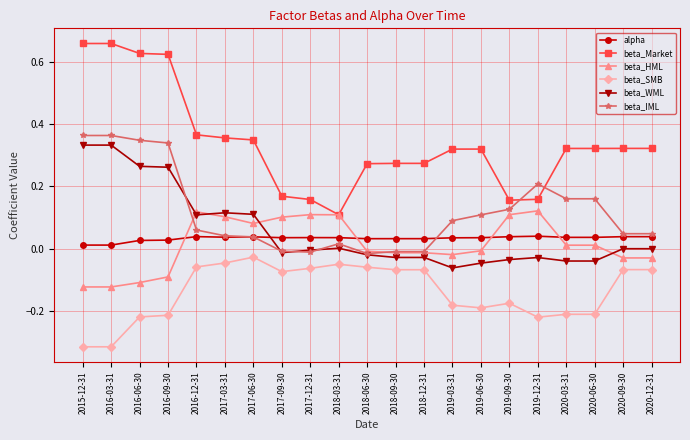

The value of beta_WML at 2019-09-30 is -0.0. True or false?

True